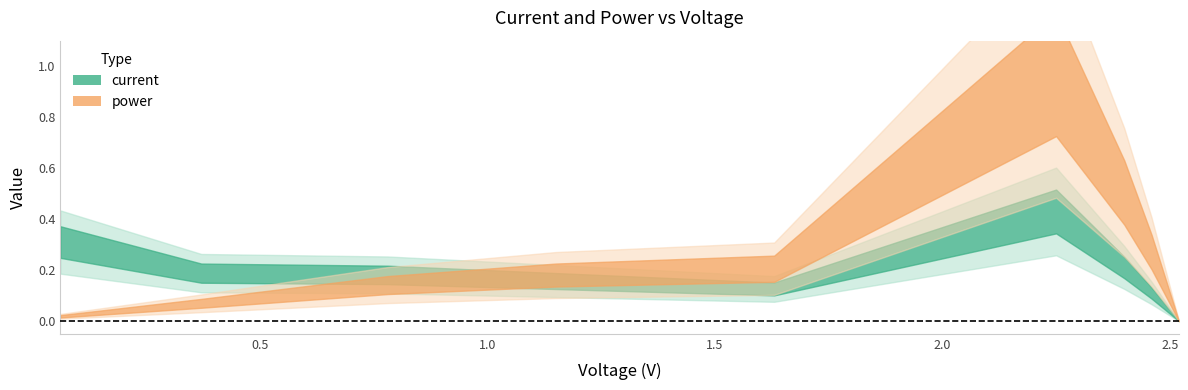

Is it true that current equals 0.4 at 2.4?

False